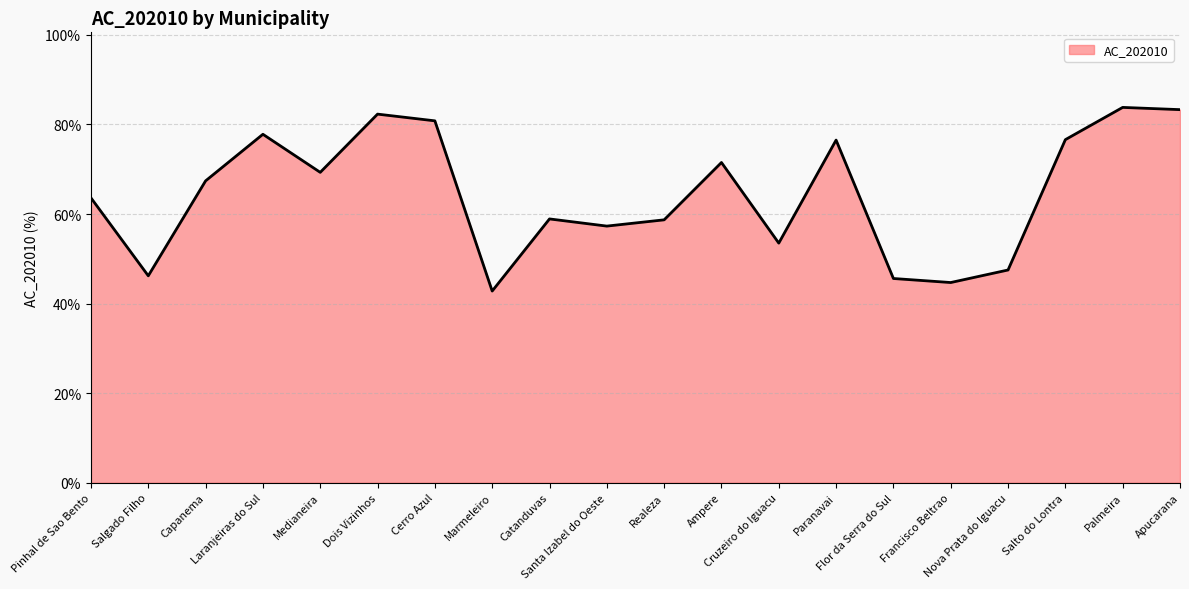

What is the difference between the maximum and minimum values?

41.0